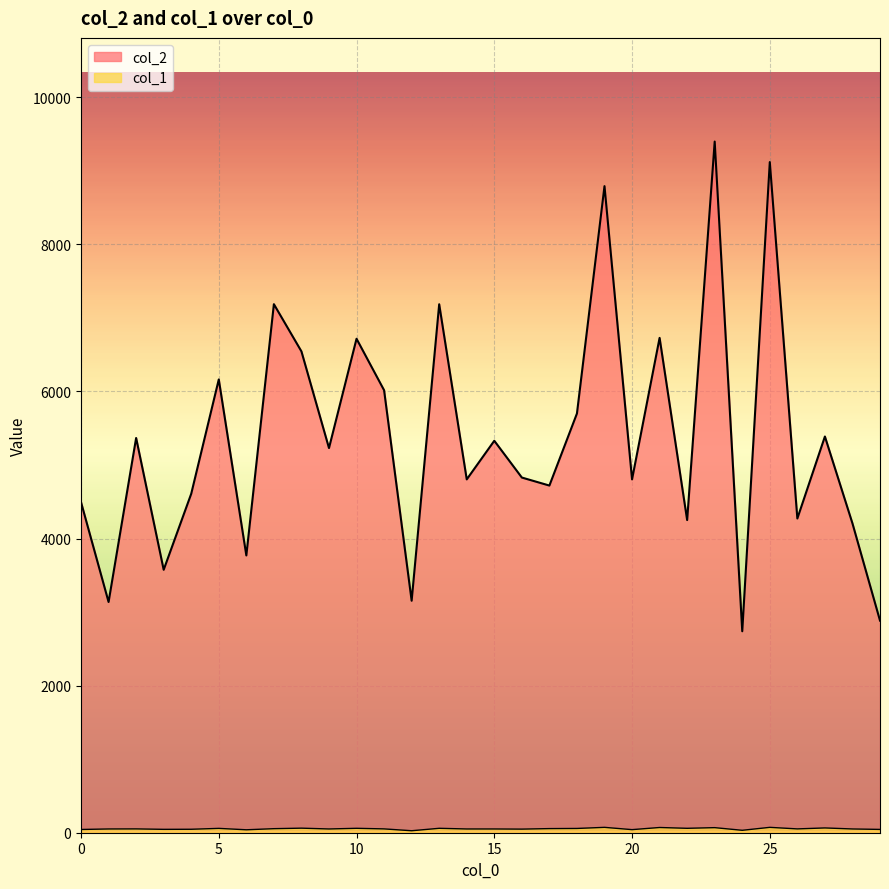

True or false: col_1 and col_2 intersect in this chart.

False